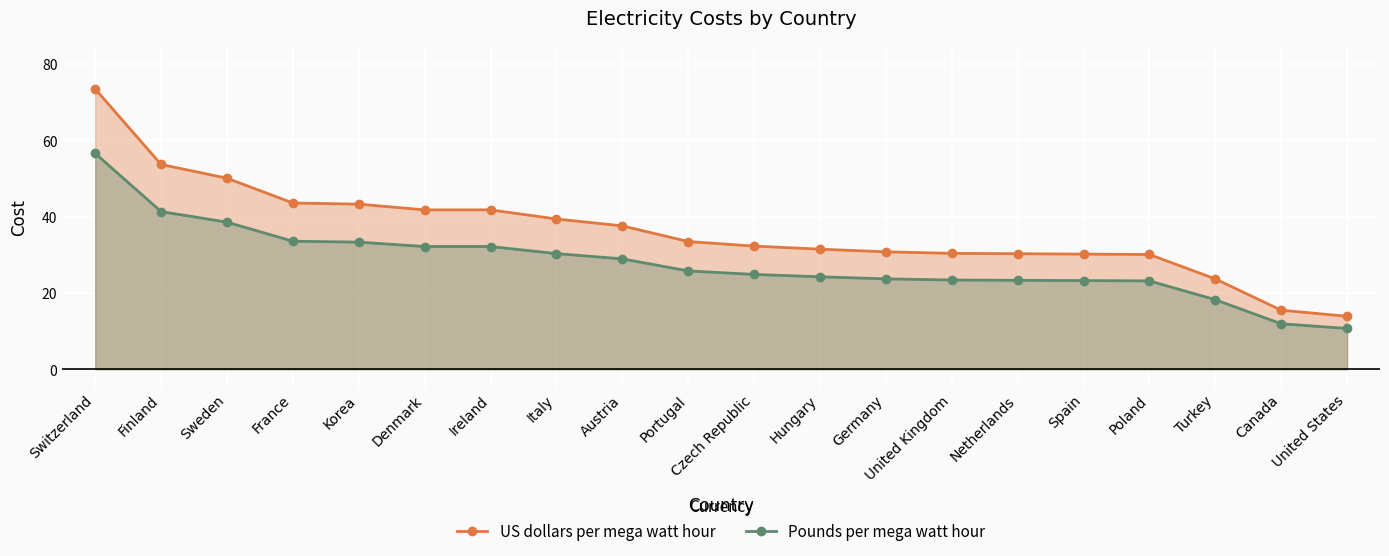

At which category is the sum across all series the highest?

Switzerland